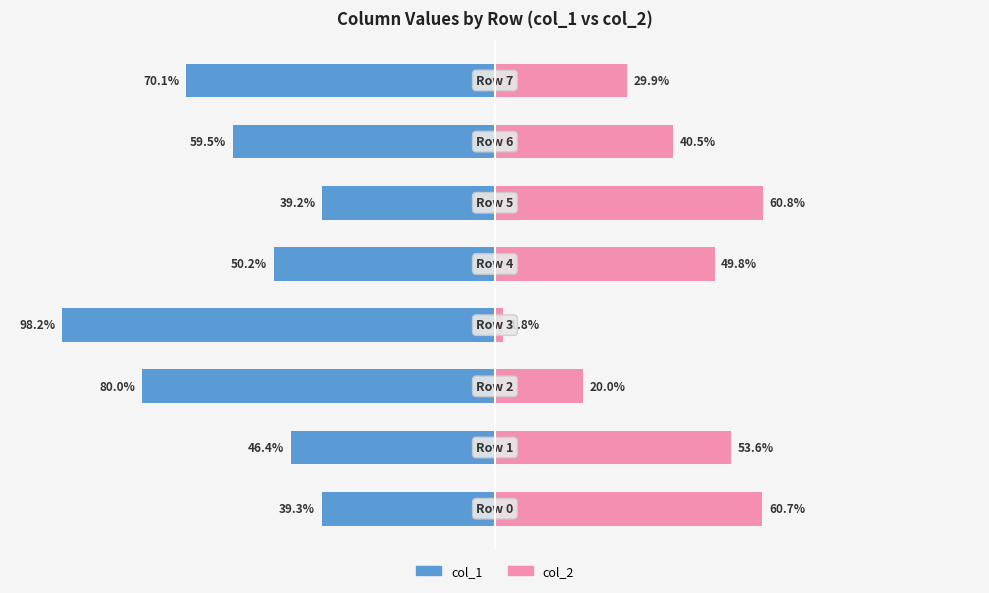

What is the sum of all col_1 values?

-482.9